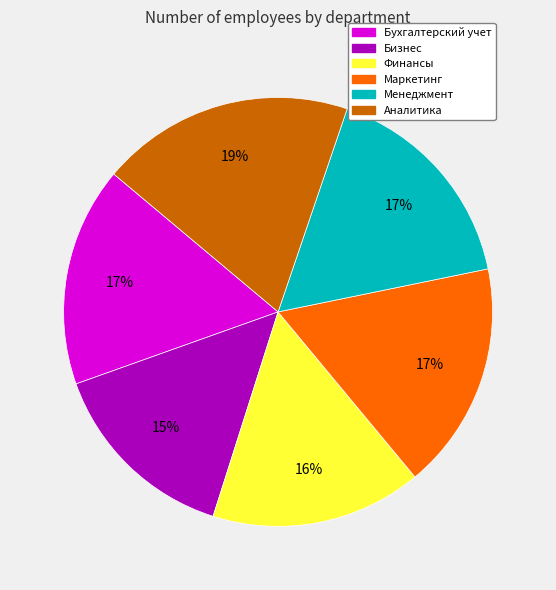

Between Бизнес and Менеджмент, which is larger?

Менеджмент